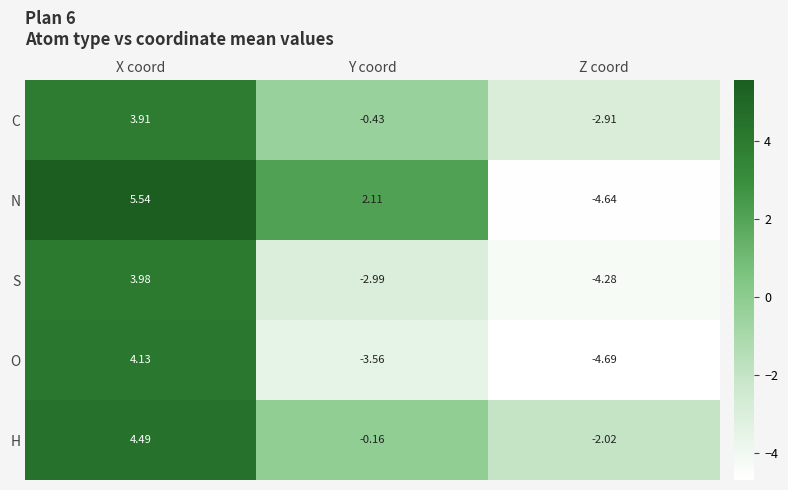

At which category does the chart reach its peak across all series?

X coord